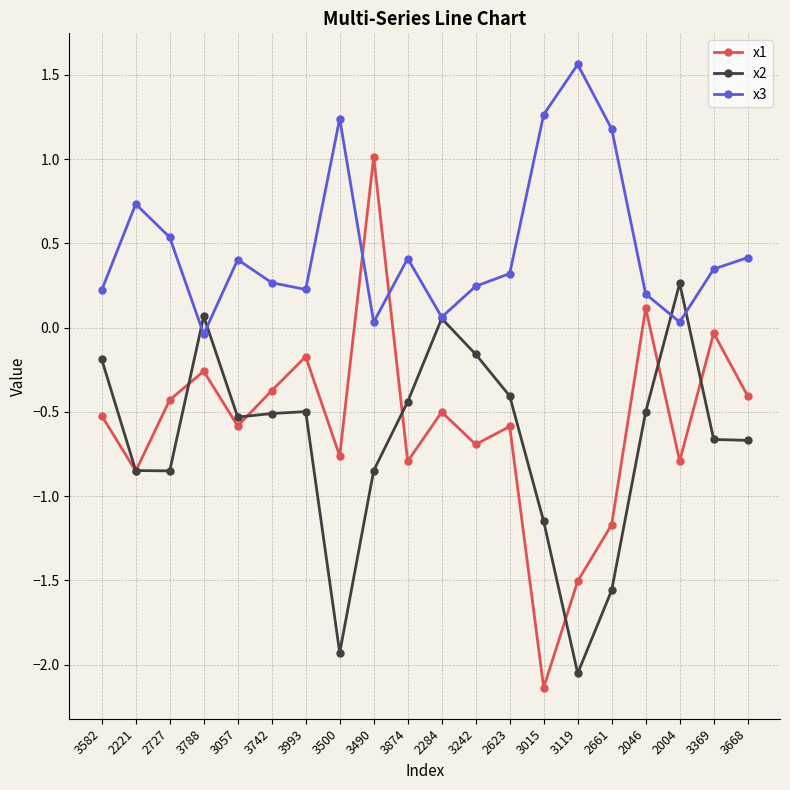

At which category is the sum across all series the highest?

3490